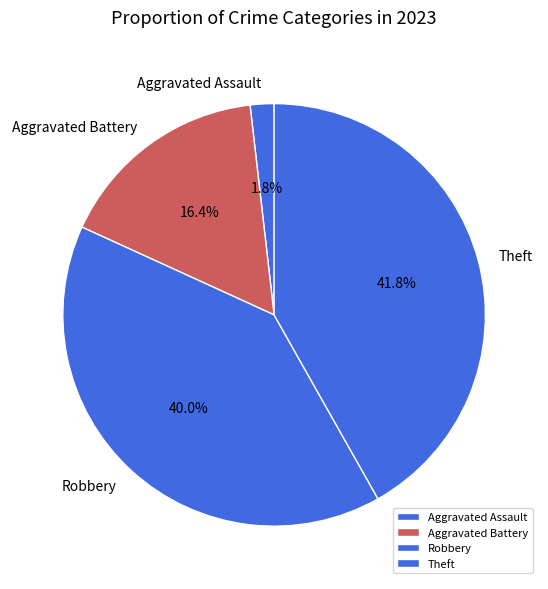

Is Robbery the majority of the pie?

No